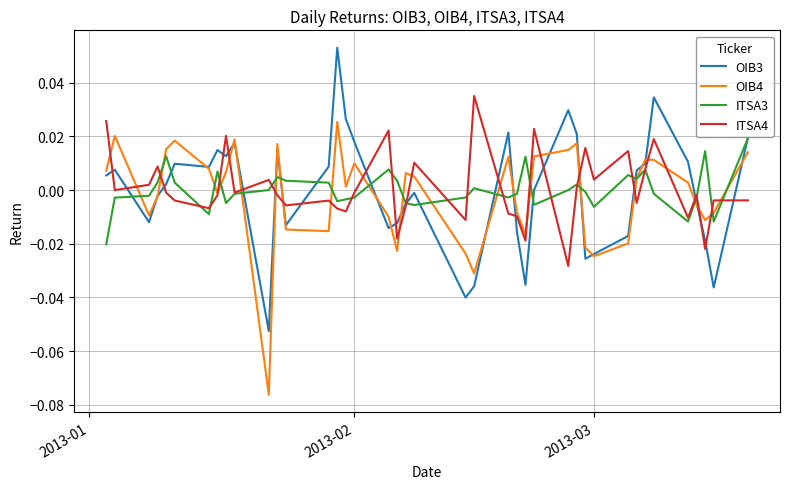

Rank the series by their maximum value, from lowest to highest.

ITSA3, OIB4, ITSA4, OIB3